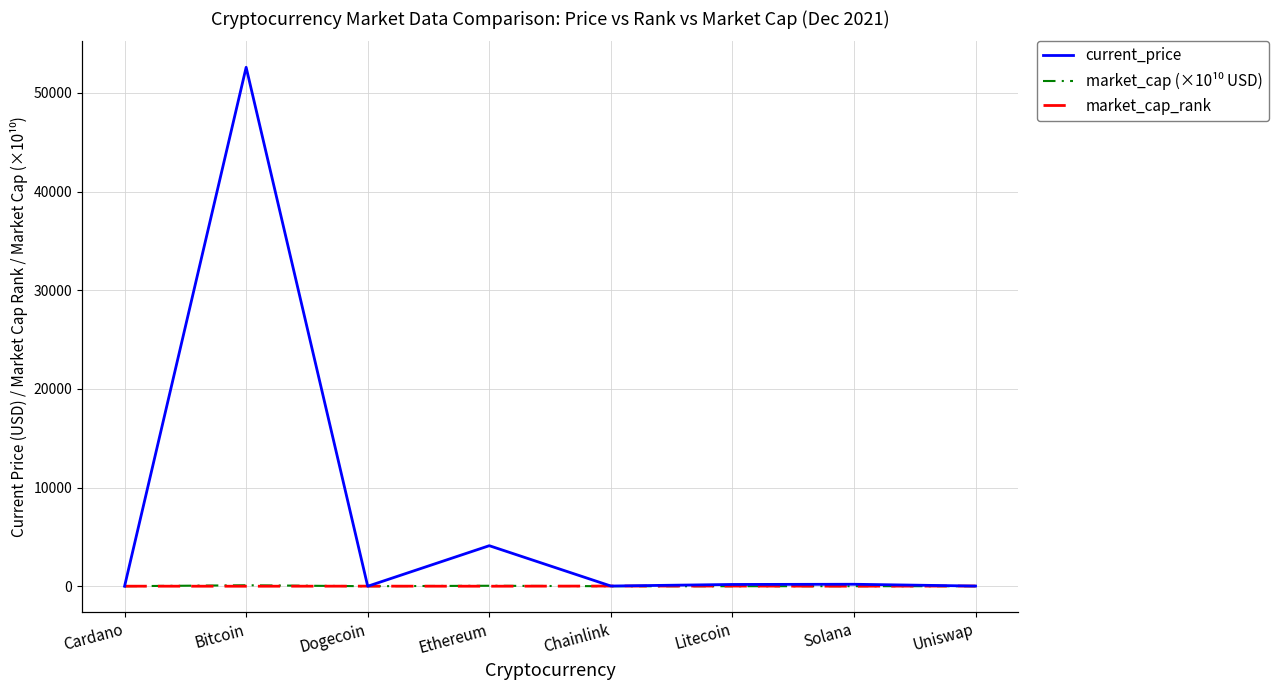

List the labels in order of market_cap (×10¹⁰ USD) value, largest first.

Bitcoin, Ethereum, Solana, Cardano, Dogecoin, Litecoin, Chainlink, Uniswap